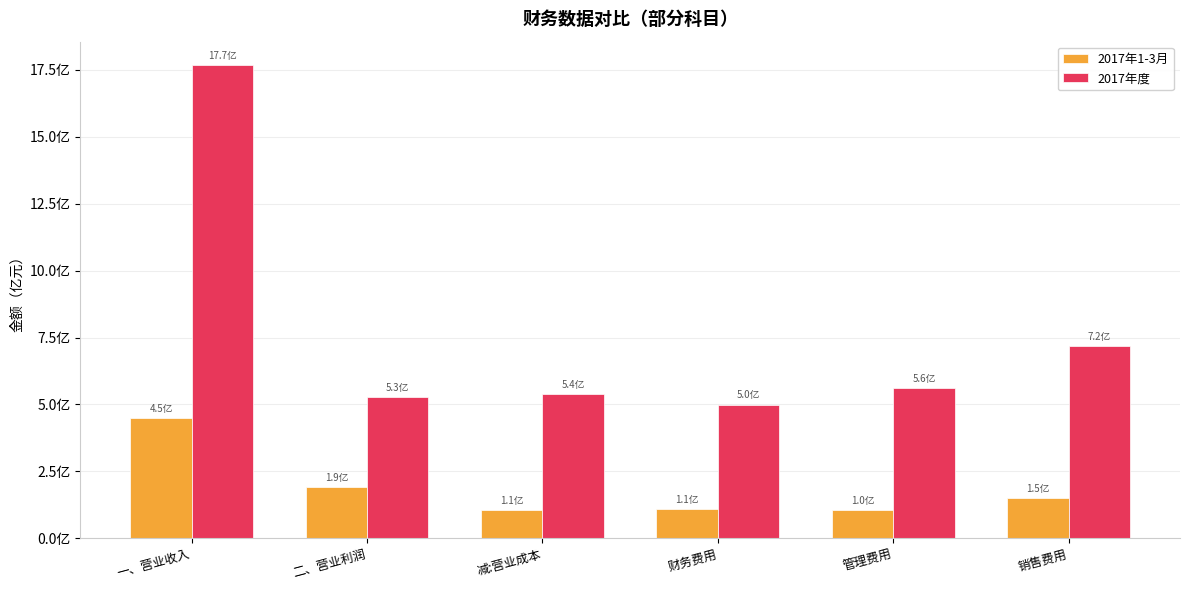

Reading right to left, list all the values displayed in this chart.

2017年1-3月: 销售费用=149062926.9	管理费用=103936902.4	财务费用=110500499.0	减:营业成本=105903300.1	二、营业利润=192489640.9	一、营业收入=448311308.6
2017年度: 销售费用=716985900.2	管理费用=560278543.5	财务费用=499397489.0	减:营业成本=538347699.2	二、营业利润=527562348.9	一、营业收入=1767233195.2